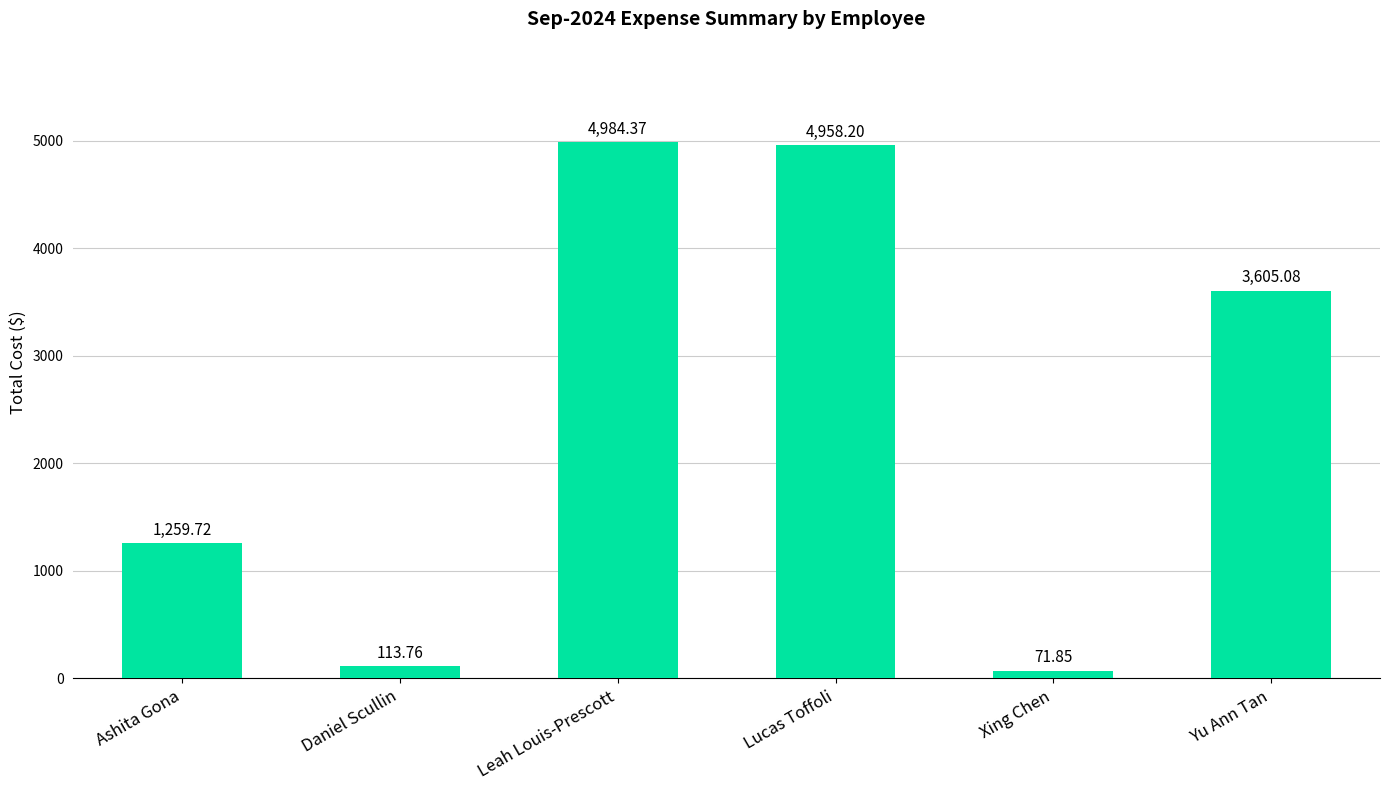

The value at Lucas Toffoli is 2038.2. True or false?

False